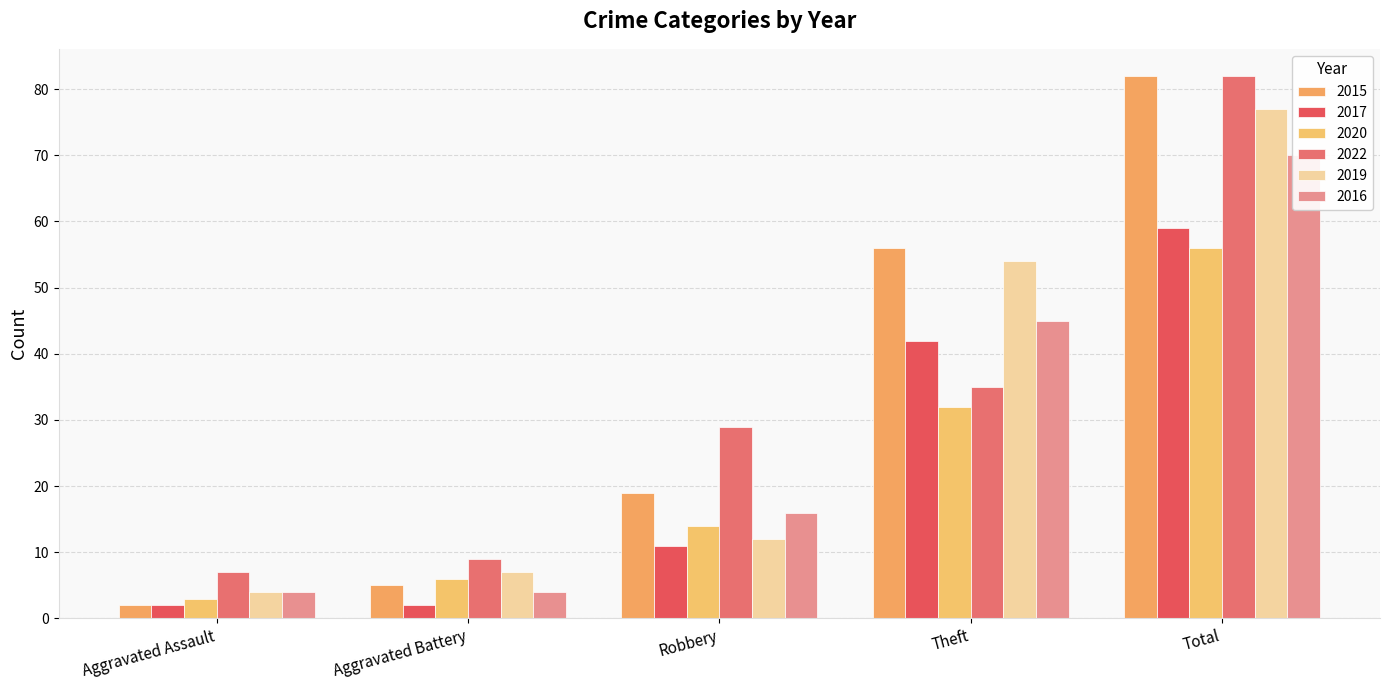

What is the sum of all 2019 values?

154